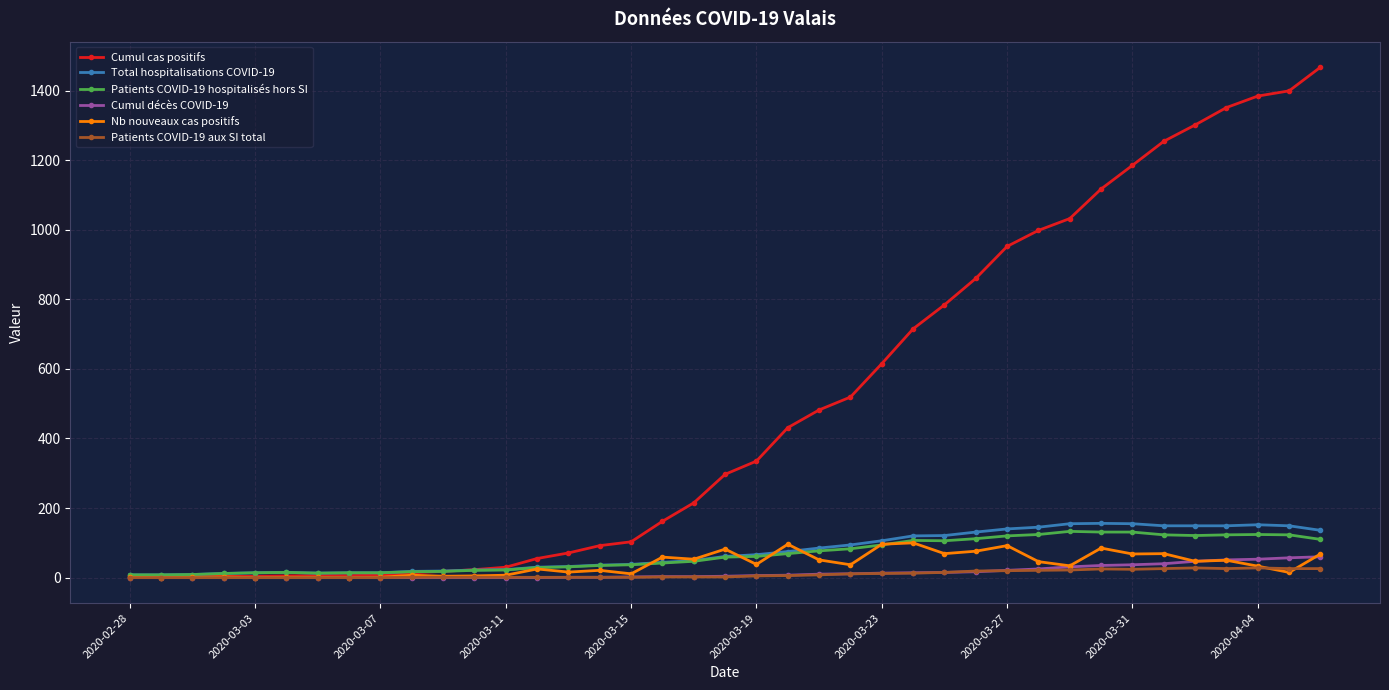

What is the sum of all Total hospitalisations COVID-19 values?

2912